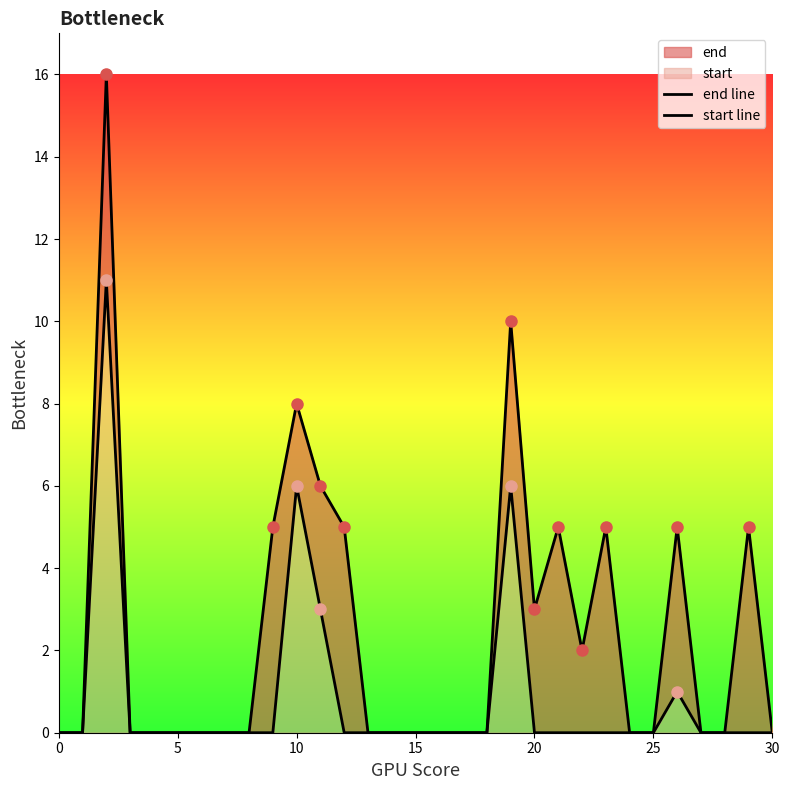

True or false: end line has more than 1 points higher than both neighbors.

True